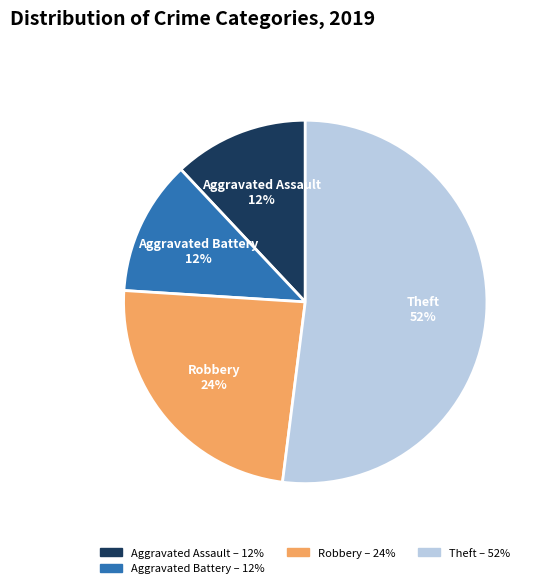

Is there any slice that represents more than half of the pie?

Yes